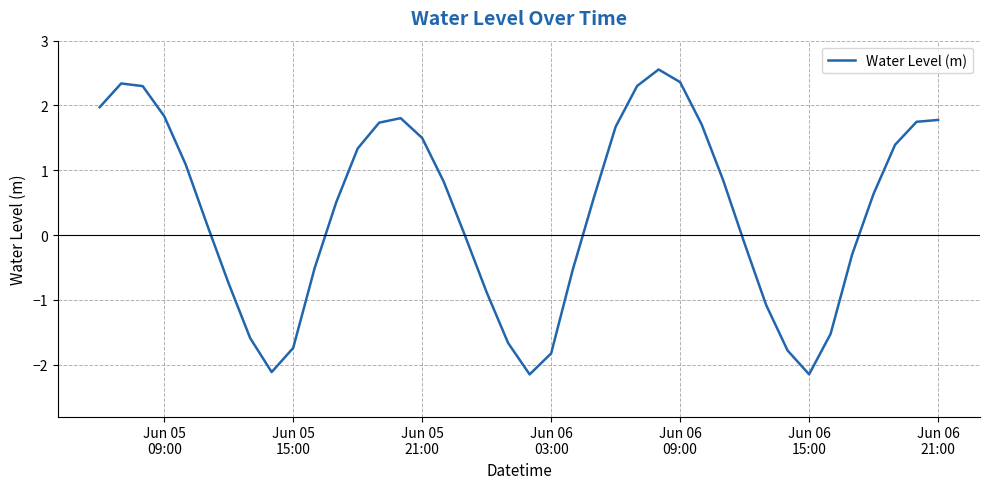

What is the minimum value shown in the chart?

-2.2